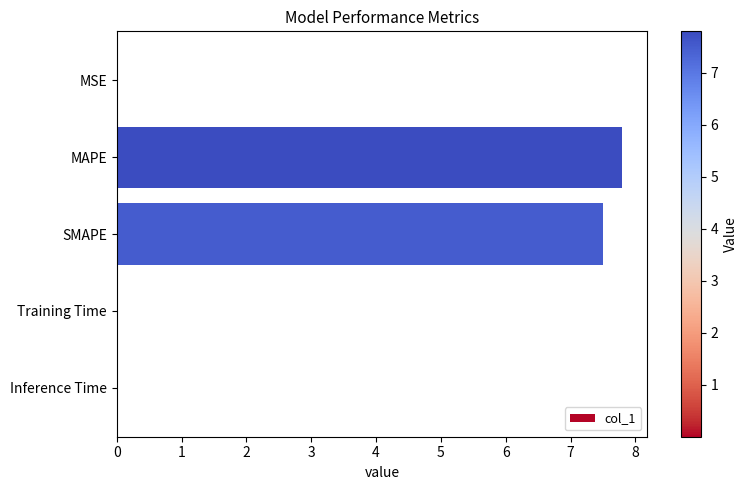

Is it true that the value at MAPE is 11.2?

False